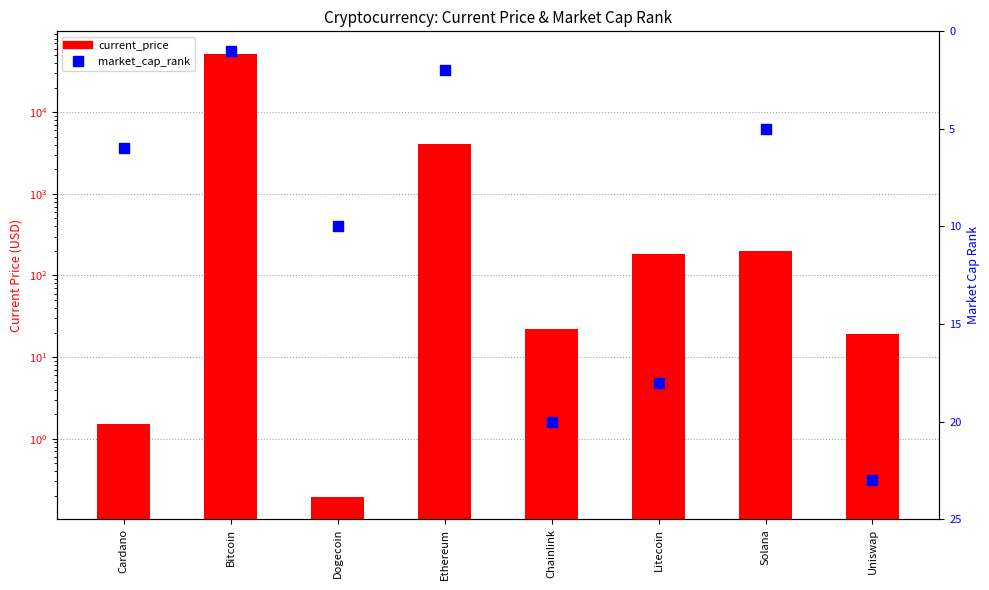

At which category is the sum across all series the highest?

Bitcoin